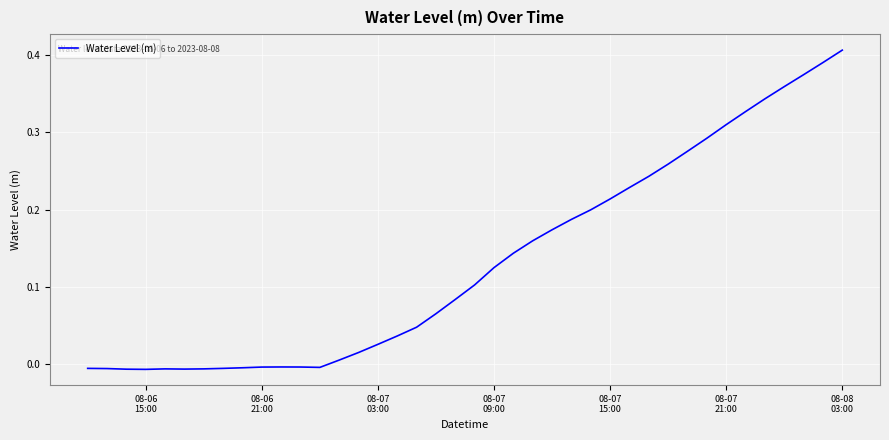

How many negative values are there?

13